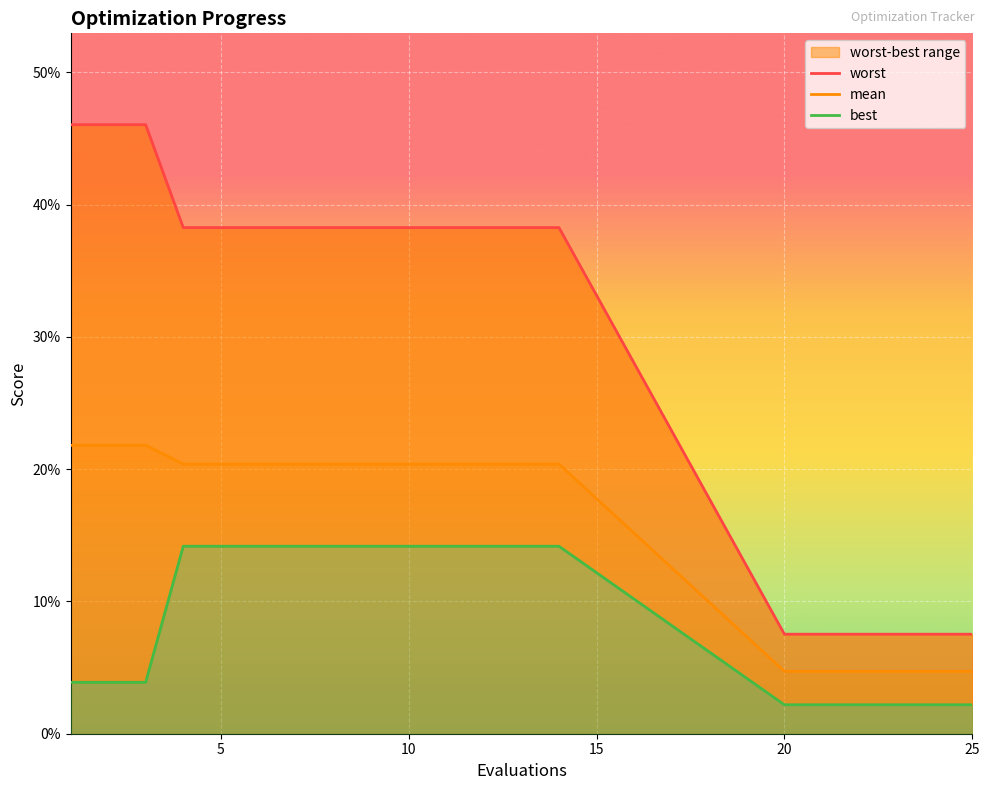

What are all the series names shown in the legend?

worst, mean, best